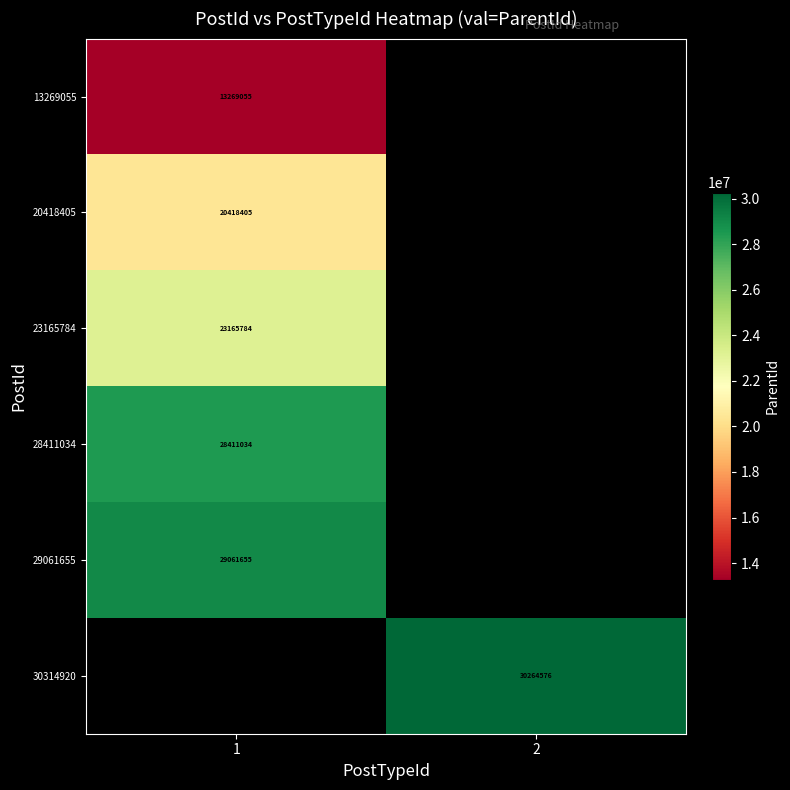

At how many categories does at least one series exceed 28673589?

2